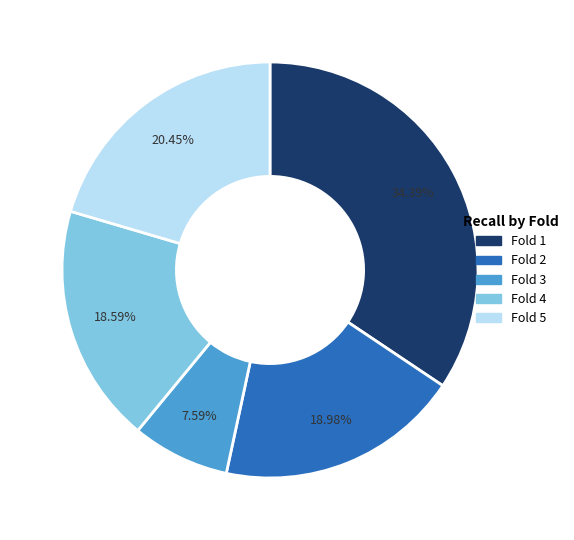

Is it true that Fold 3 is 1% of the pie?

False